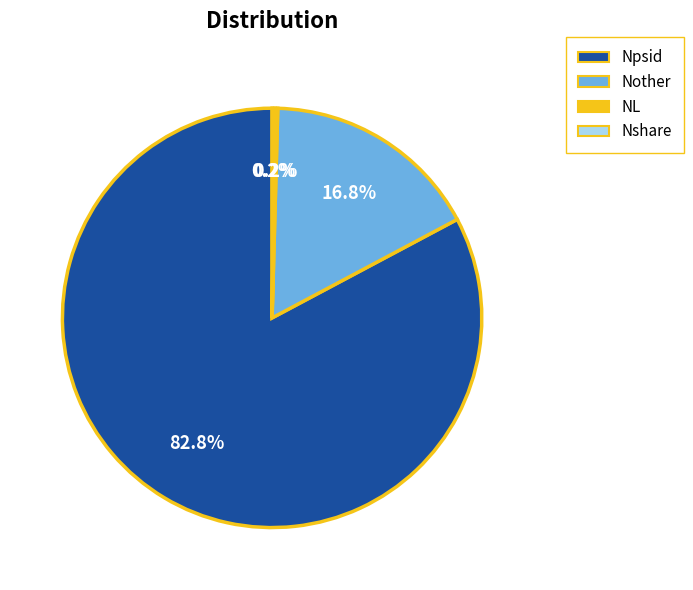

To the nearest percent, what is the average slice percentage?

25%